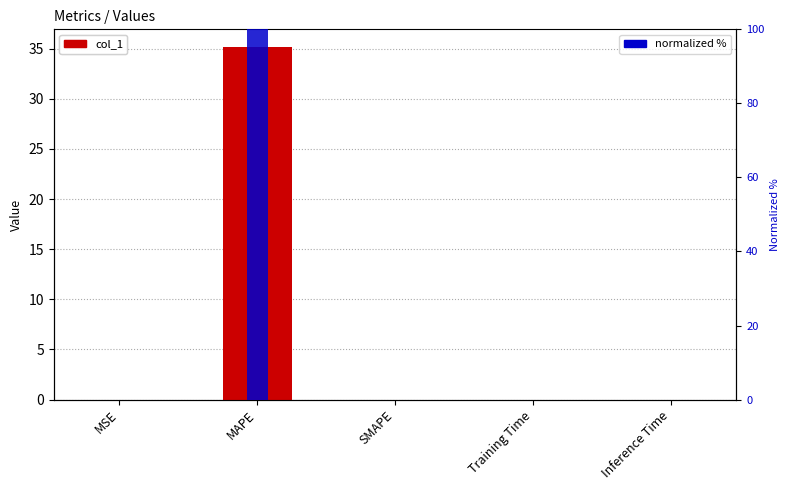

Which category has the lowest value across all series?

SMAPE